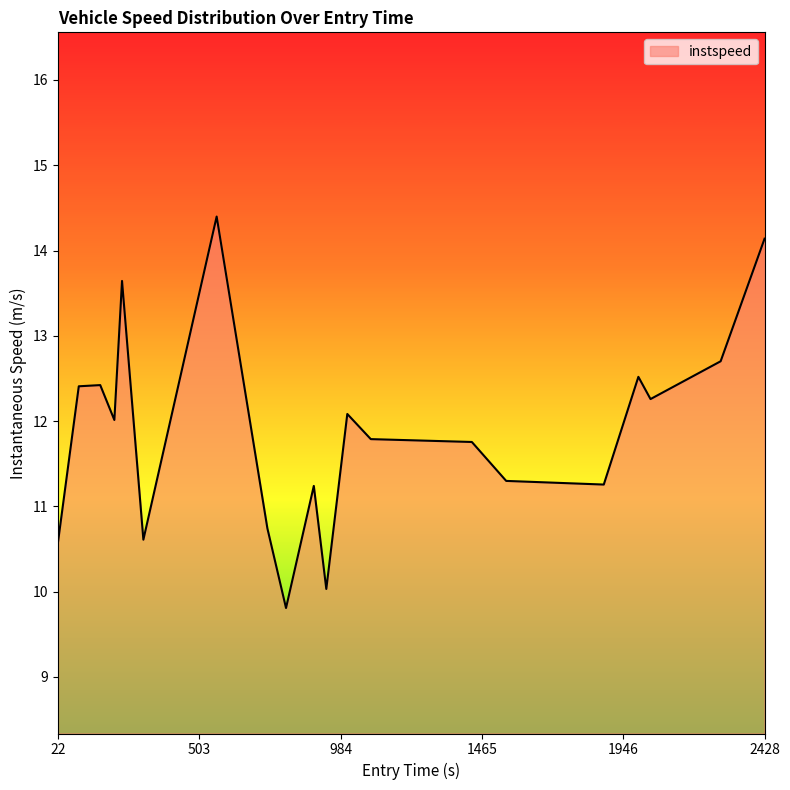

What is the difference between the maximum and minimum values?

4.6